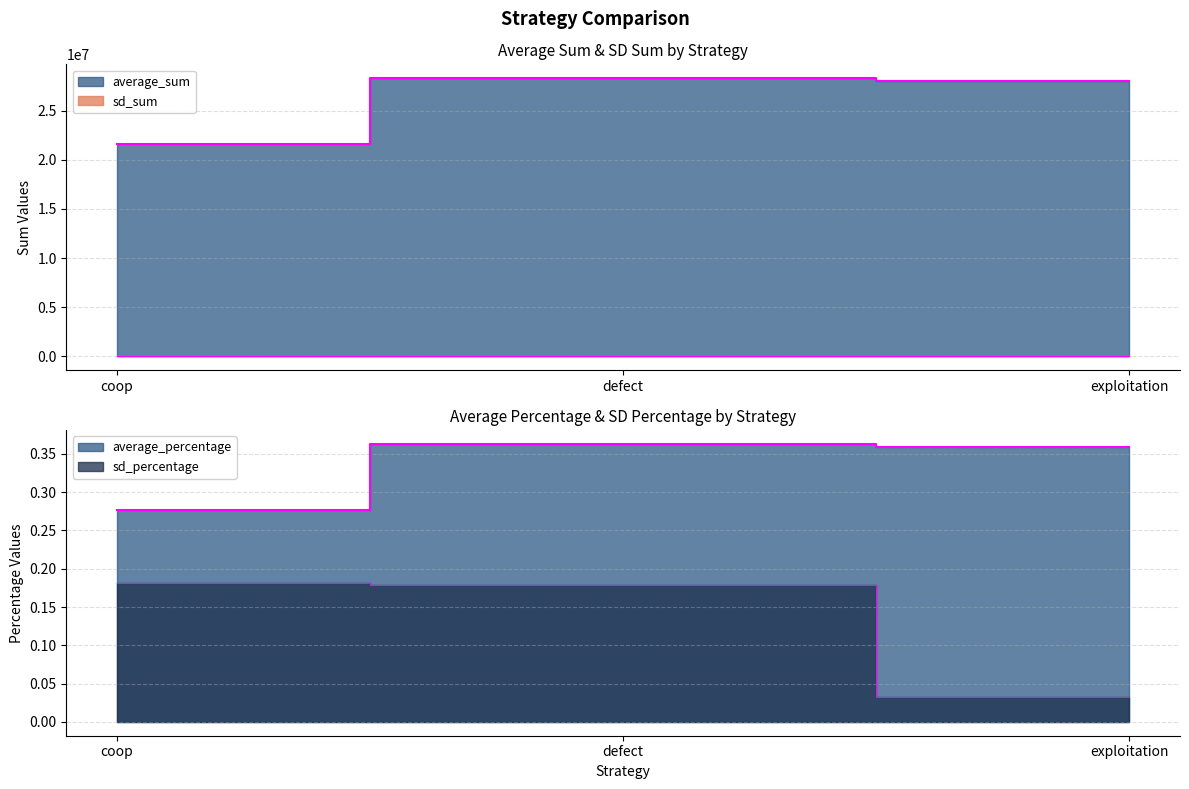

The average_percentage series shows 0.1 at defect. True or false?

False